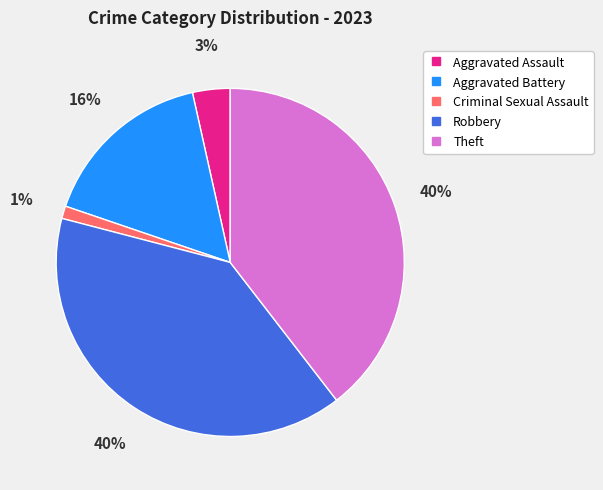

Is Aggravated Battery the majority of the pie?

No